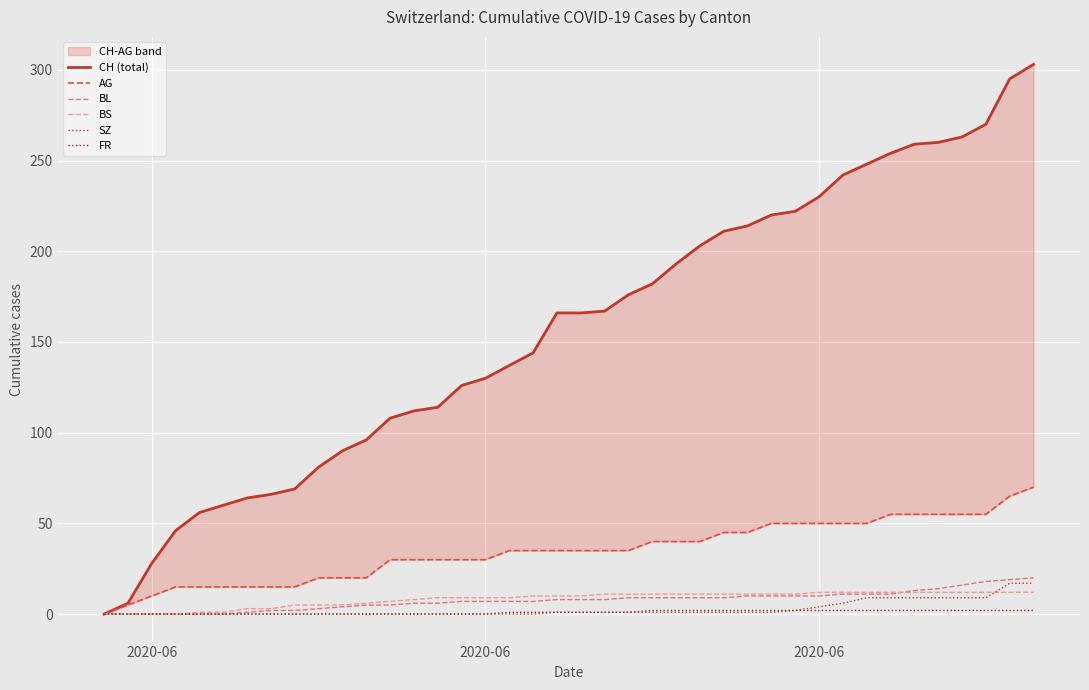

What is the greatest value displayed?

303